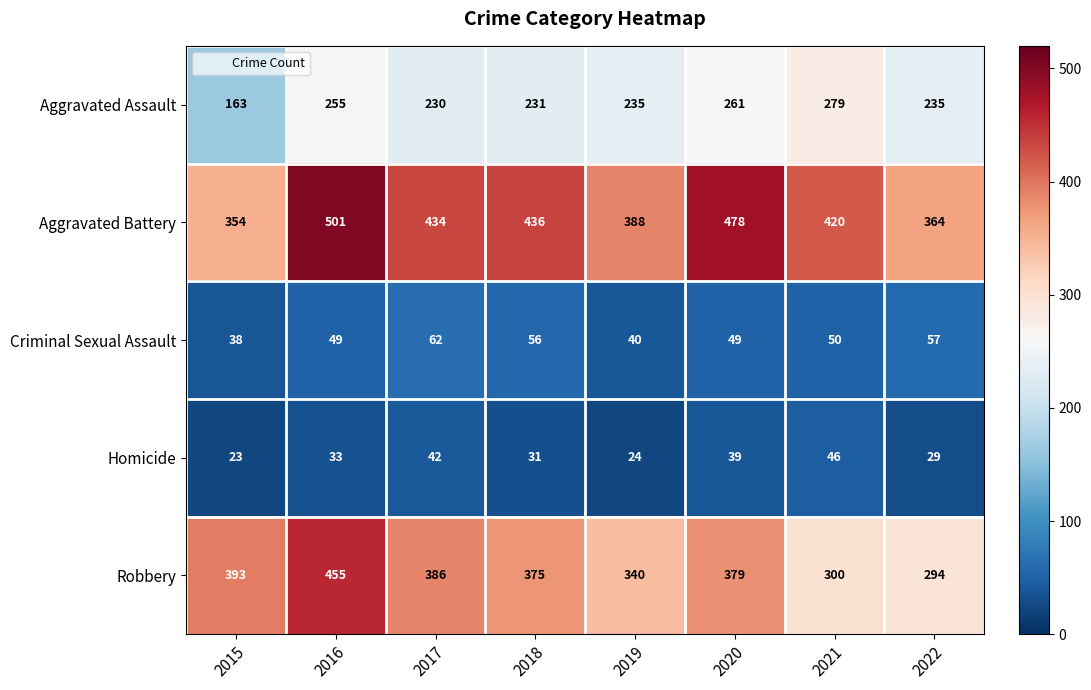

What is the difference between the highest and lowest values at 2016?

468